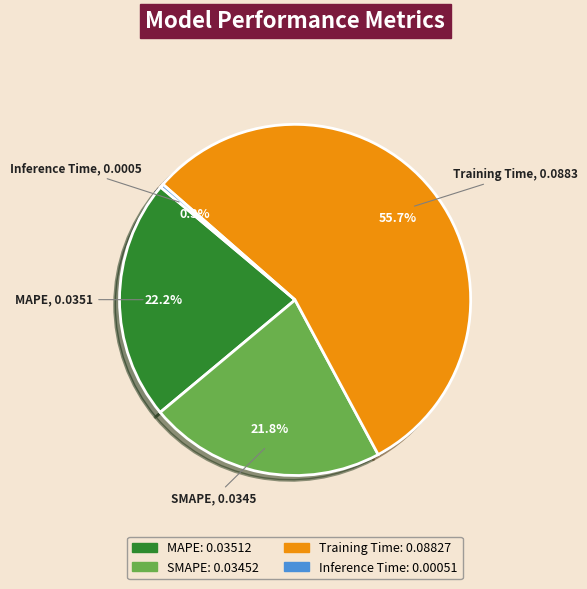

Which slice is the smallest?

Inference Time